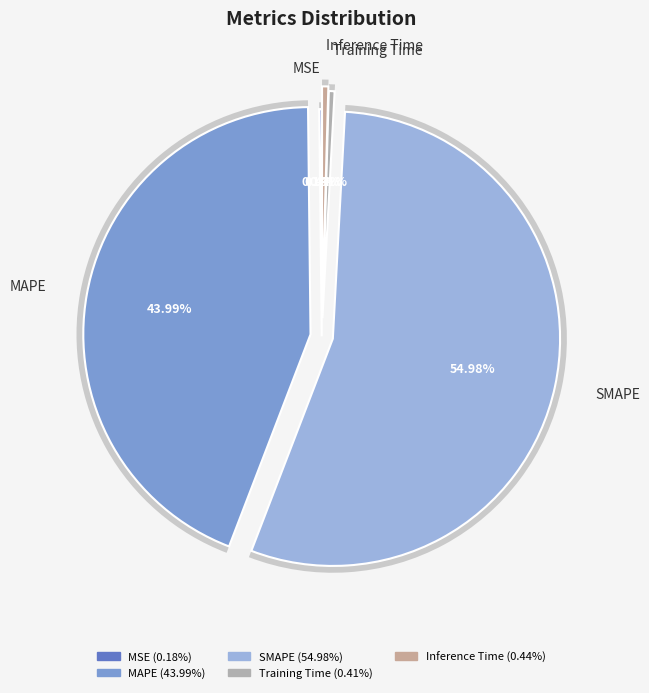

Which category has the smallest portion of the pie?

MSE